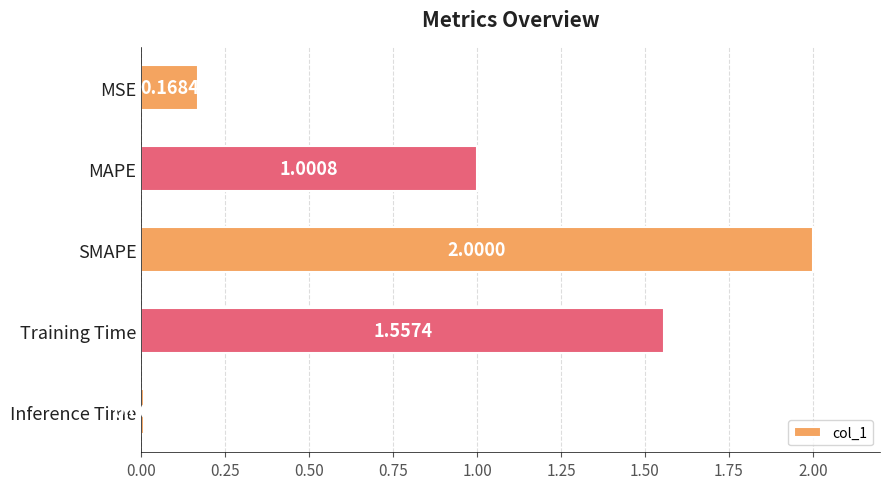

At which label is the value closest to 1?

MAPE